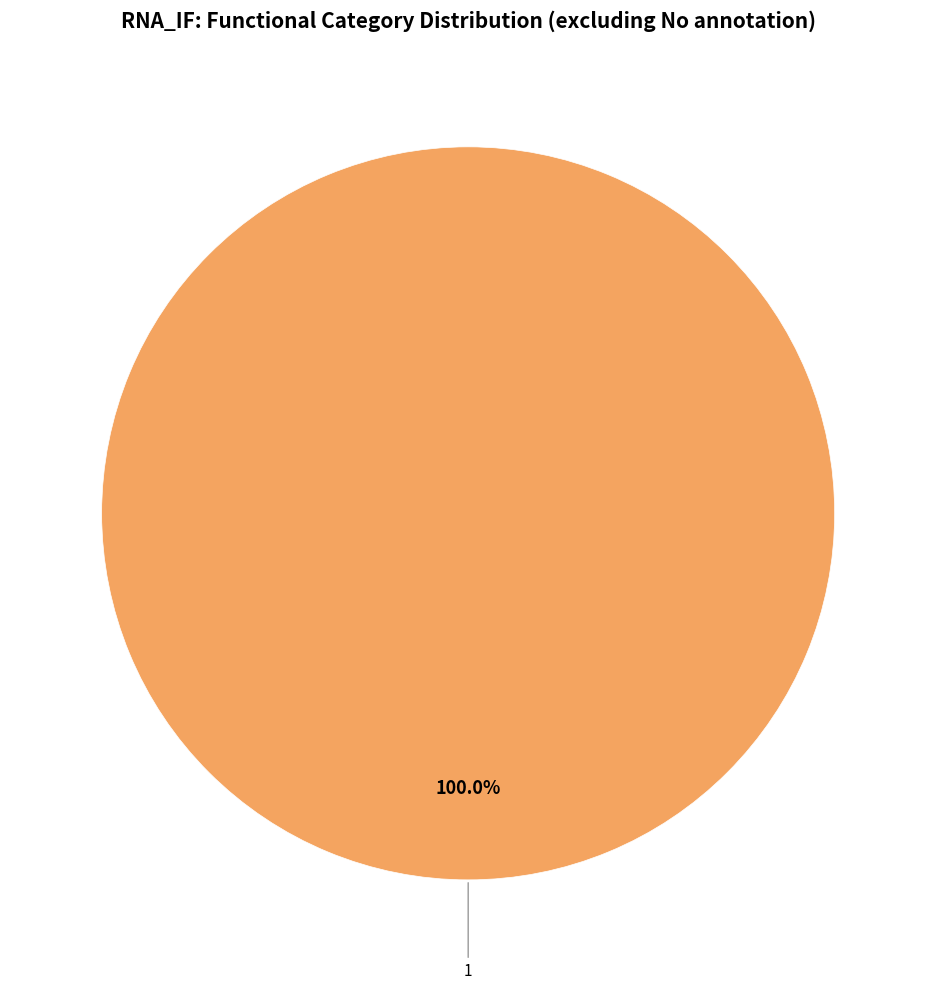

Which category has the biggest portion of the pie?

1